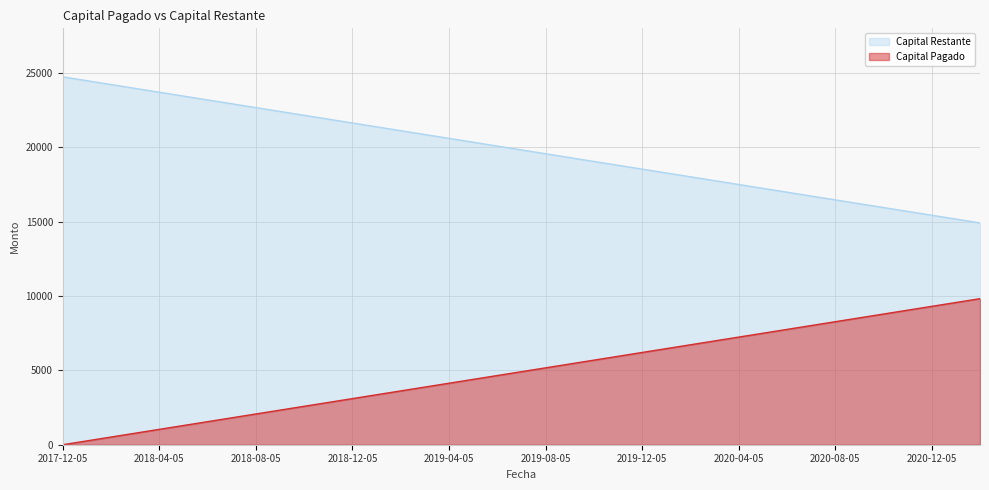

Rank the series by their maximum value, from highest to lowest.

Capital Restante, Capital Pagado